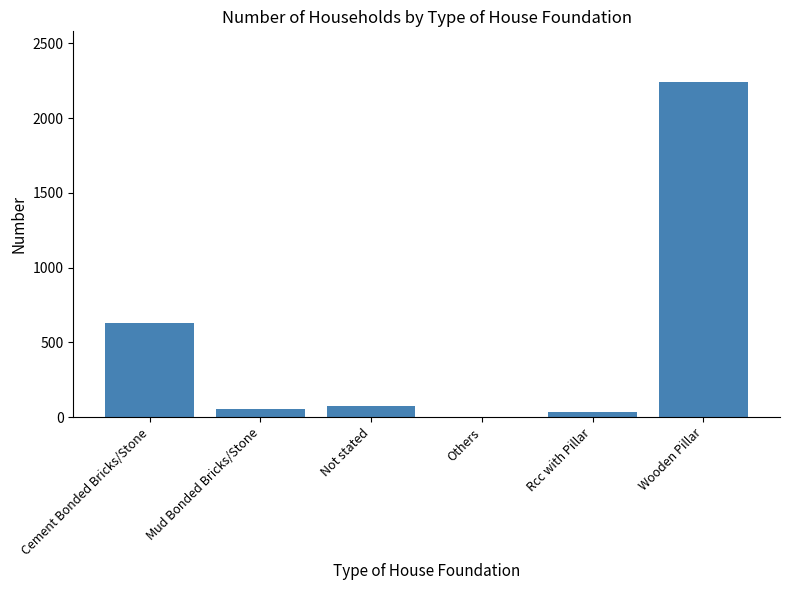

At which label is the value closest to 1123?

Cement Bonded Bricks/Stone